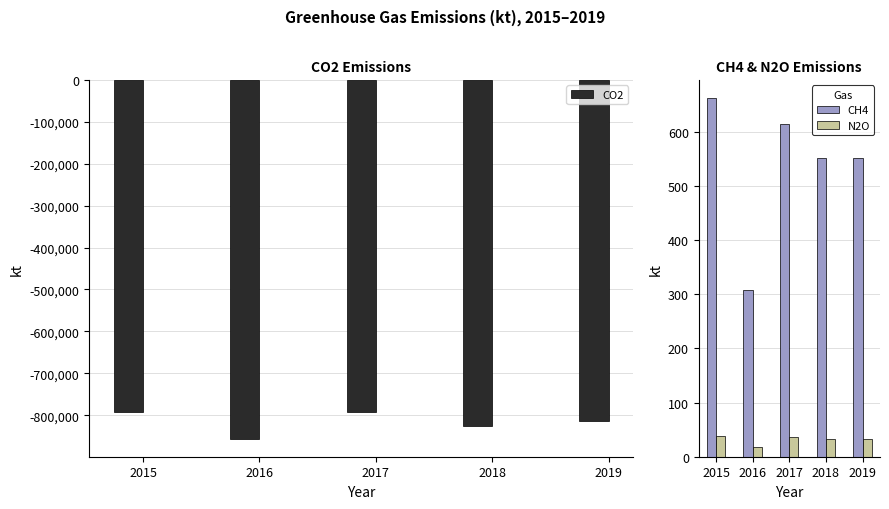

Count the number of data series in this chart.

3